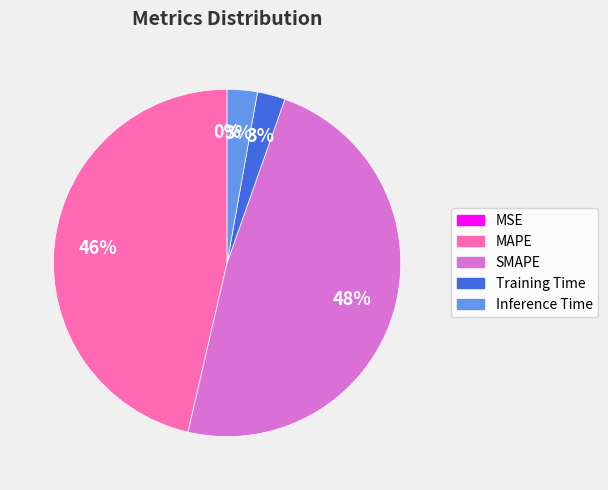

The SMAPE slice represents 42% of the pie. True or false?

False